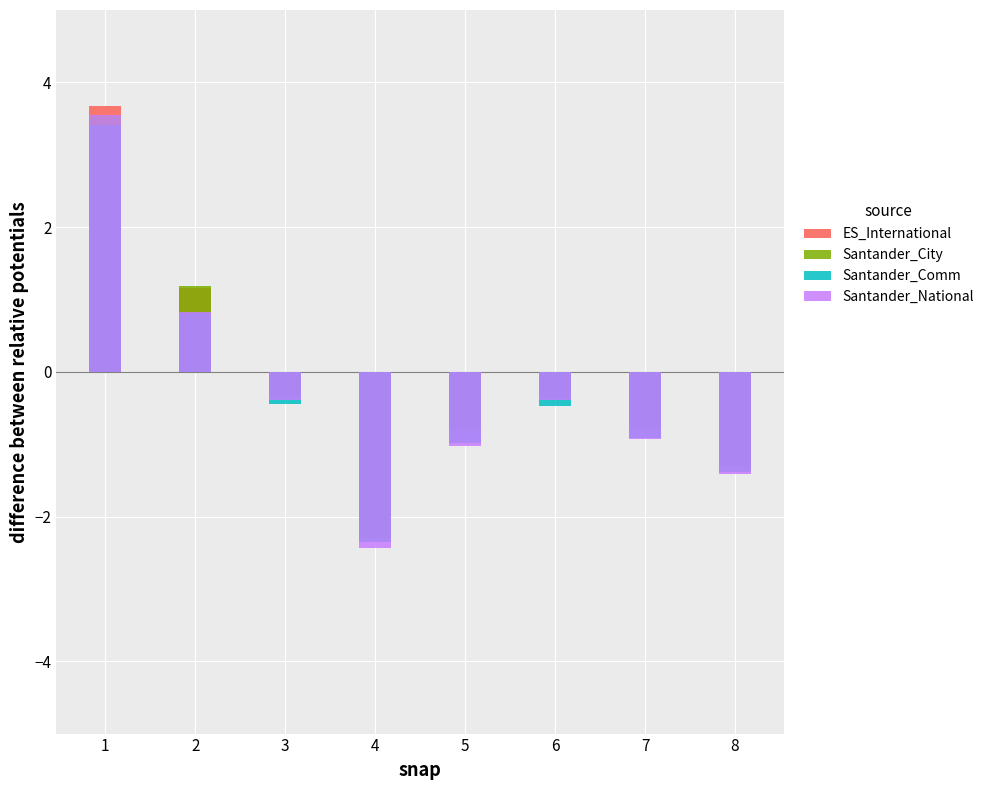

What is the value of the Santander_Comm bar at the 7th from the left?

-0.9